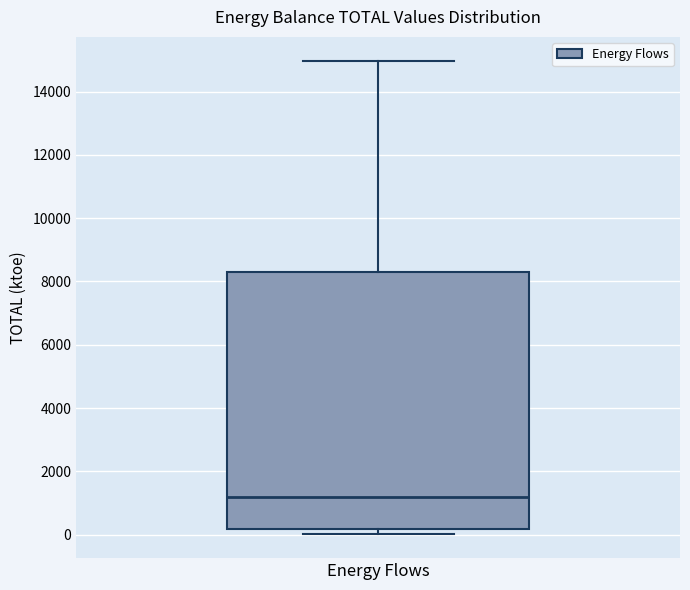

Read this box plot against the y-axis: the position of the median line, the range covered by the box, and the ends of both whiskers. The values are not printed on the chart, so give them approximately, as read against the axis.

median 1200, box 200 to 8400, whiskers 0 to 15000